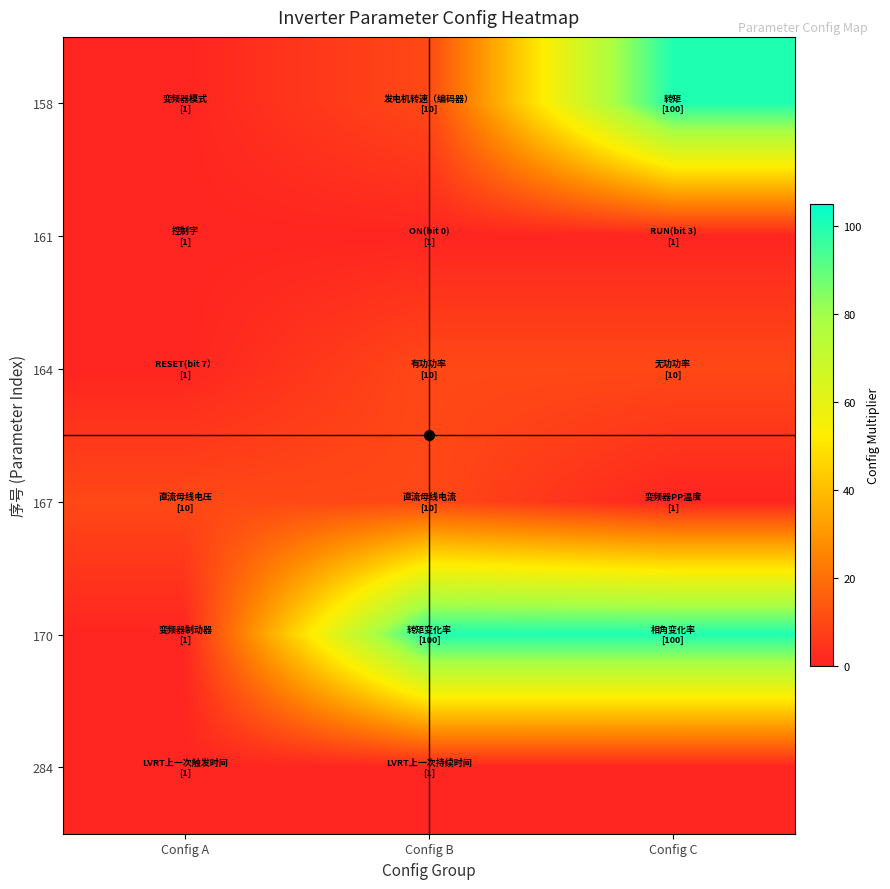

How many series are shown in this chart?

6